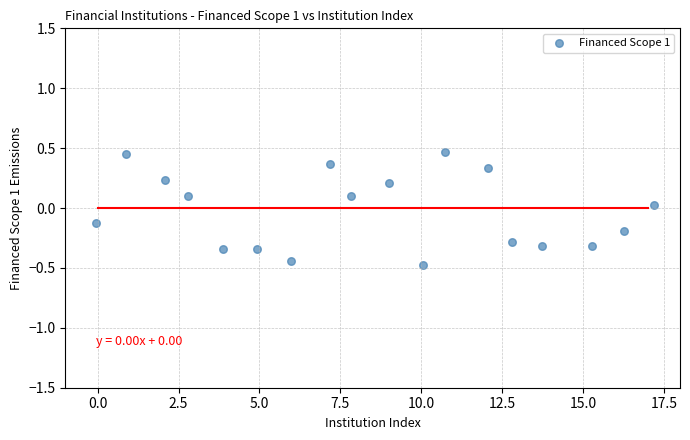

What is the range of Y values (max minus min)?

0.9